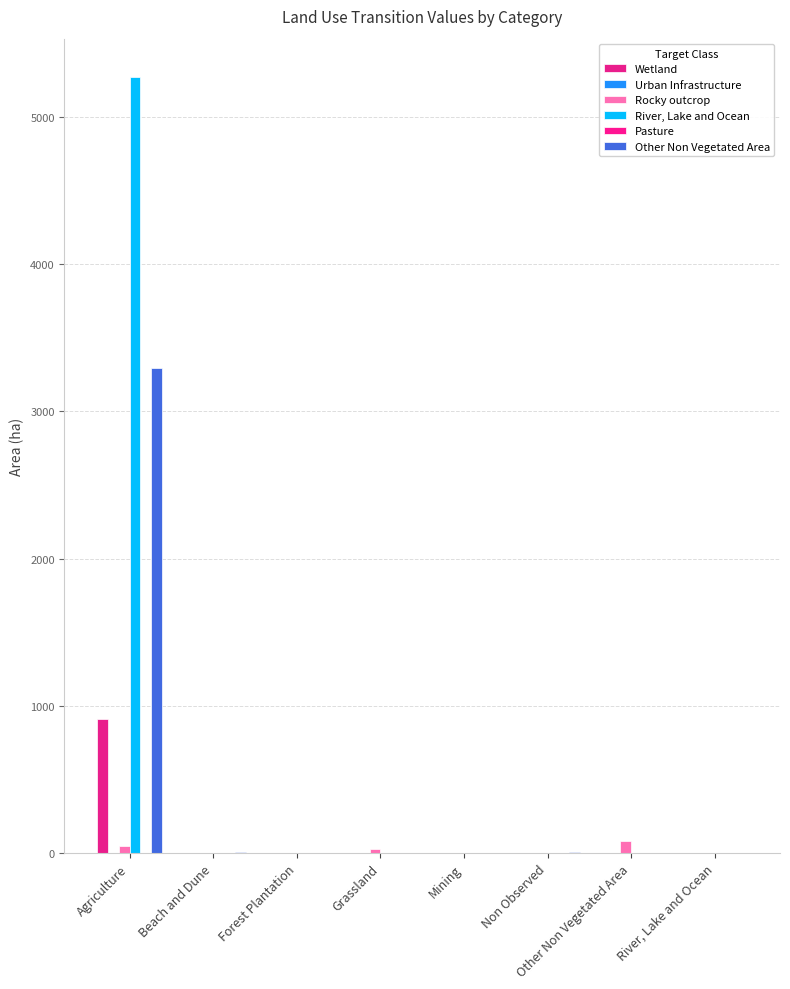

Are the bars grouped side by side (vs. stacked)?

Yes